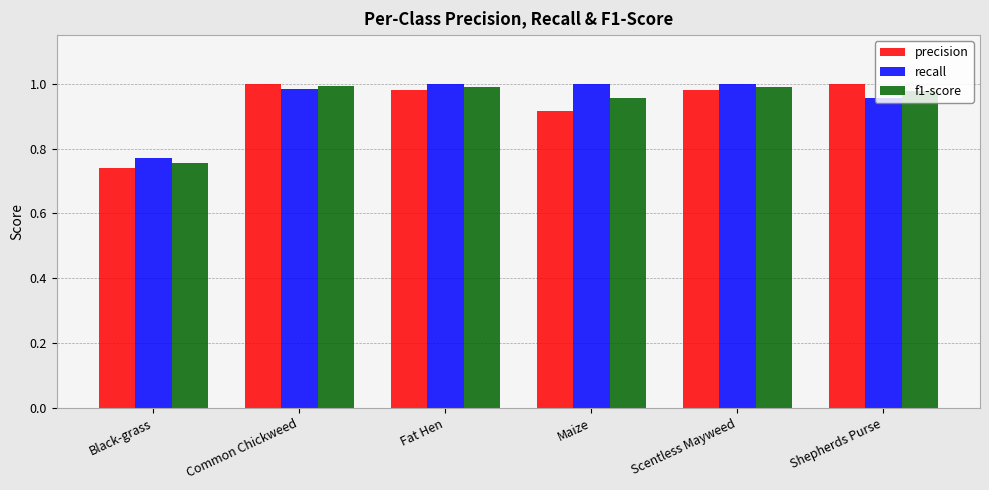

How many data points does each series have?

6